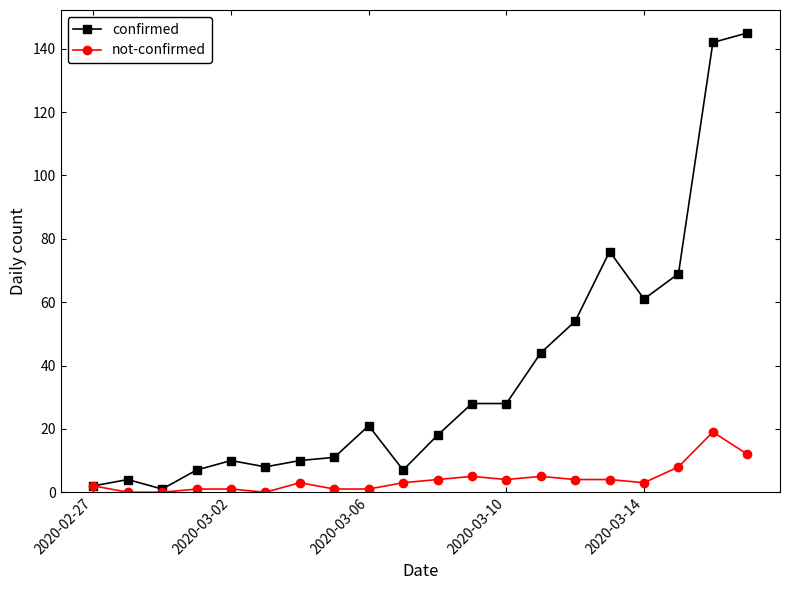

At how many categories does at least one series exceed 131?

2